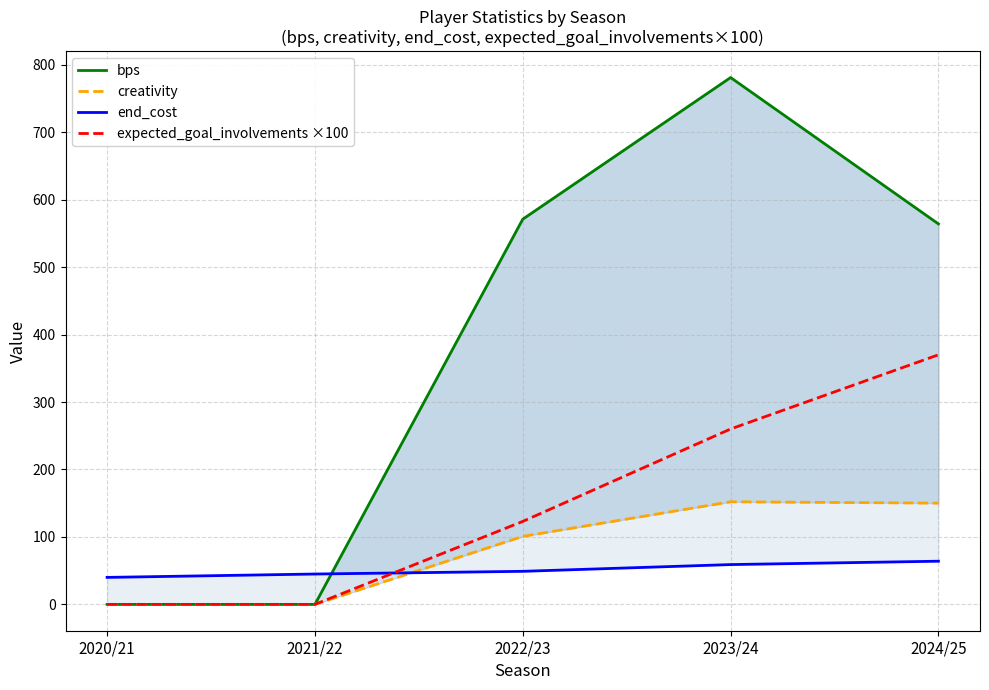

At which category does bps reach its first local peak?

2023/24